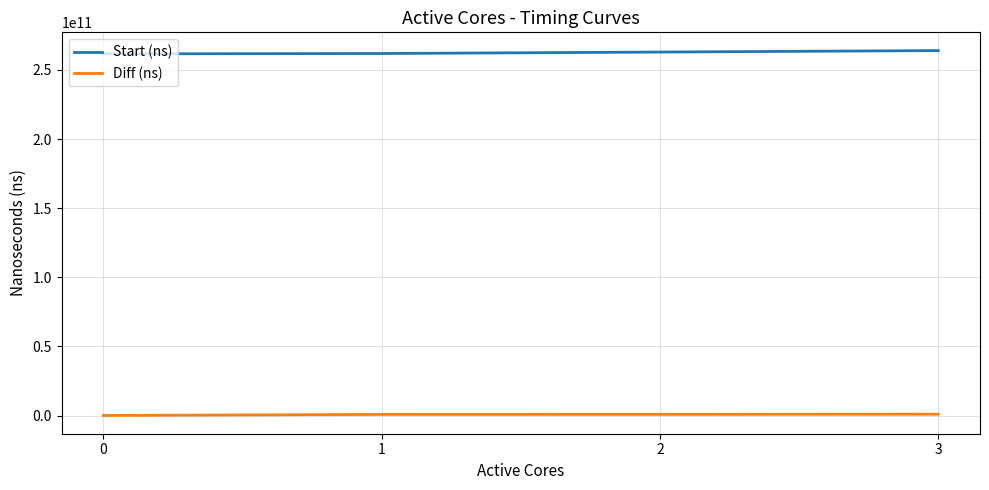

The value of Start (ns) at 3 is 166863713535. True or false?

False